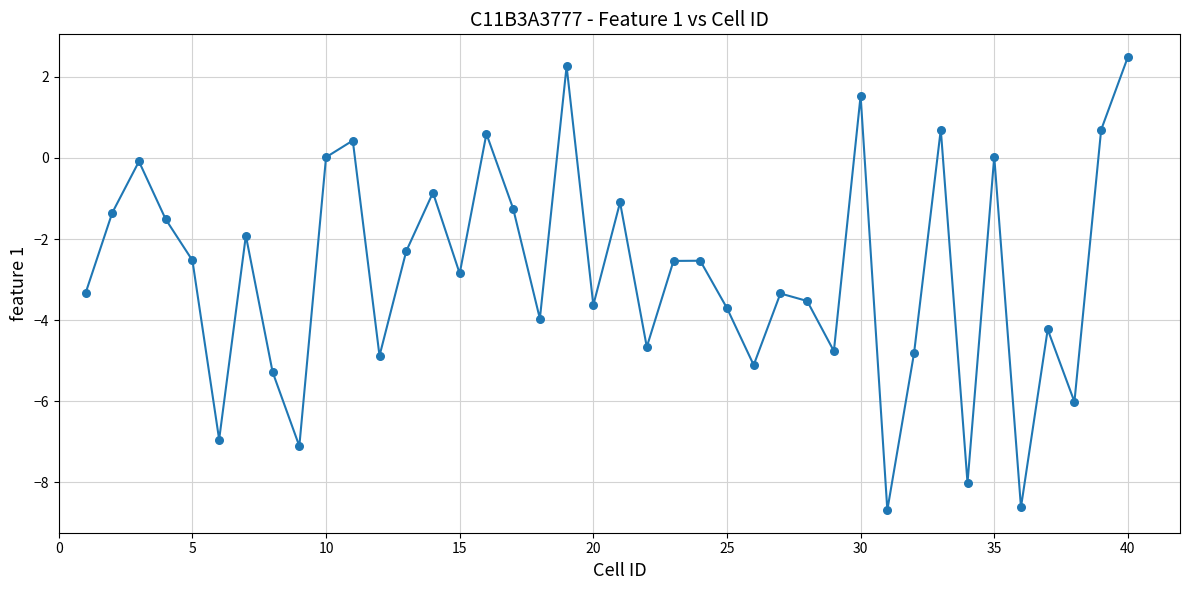

What is the smallest value displayed?

-8.7